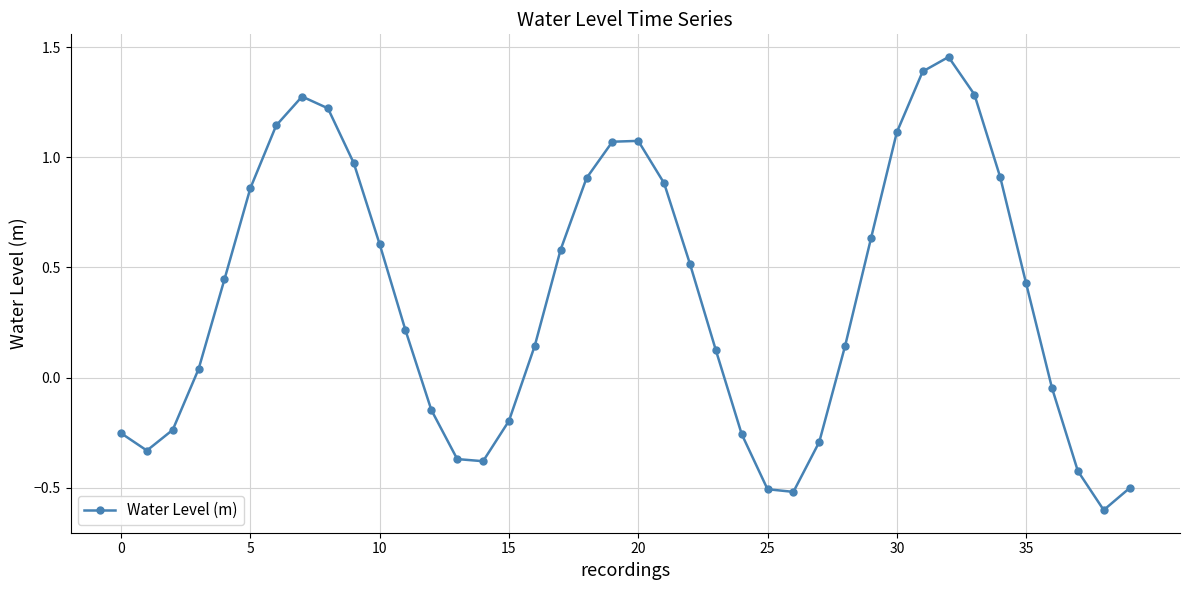

How many interior local valleys (lower than both neighbors) does the data have?

4